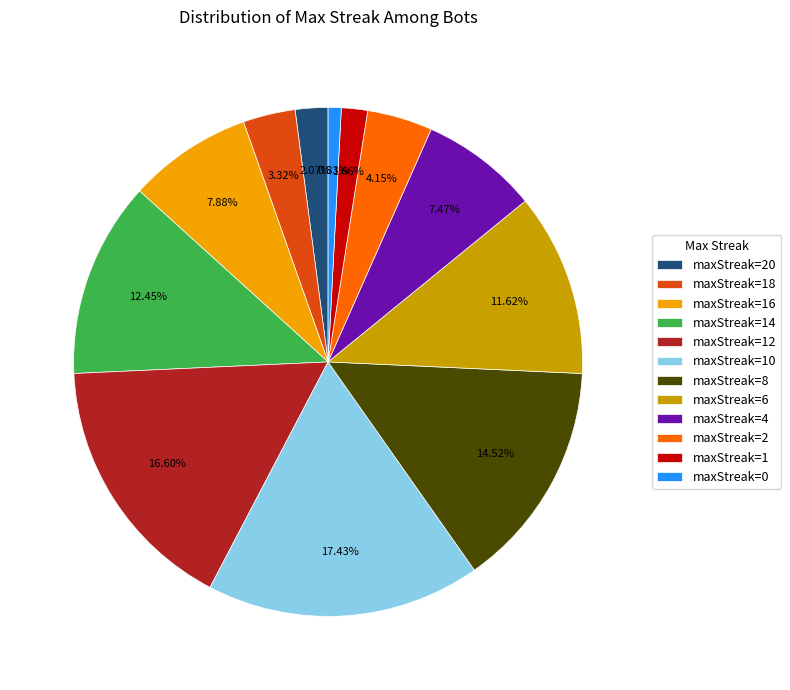

Is there any slice that represents more than half of the pie?

No